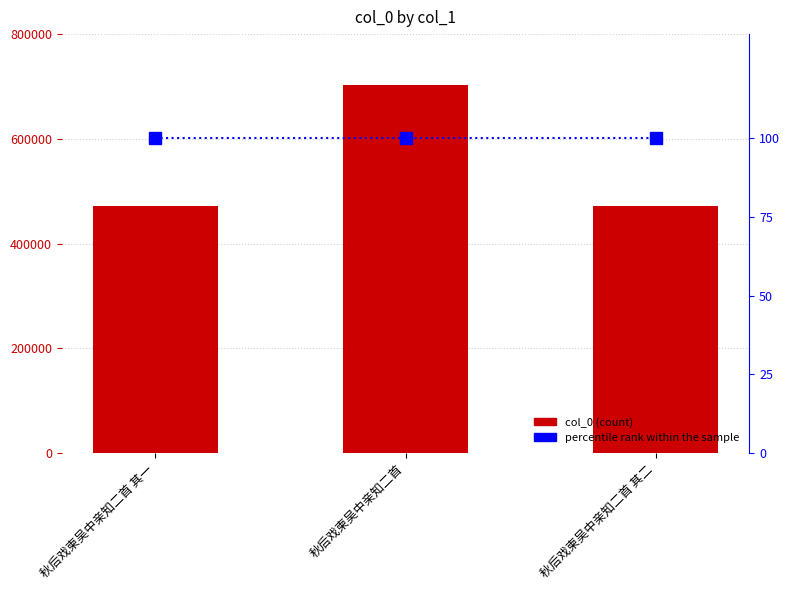

What is the value of the percentile rank within the sample bar at the 3rd from the left?

100